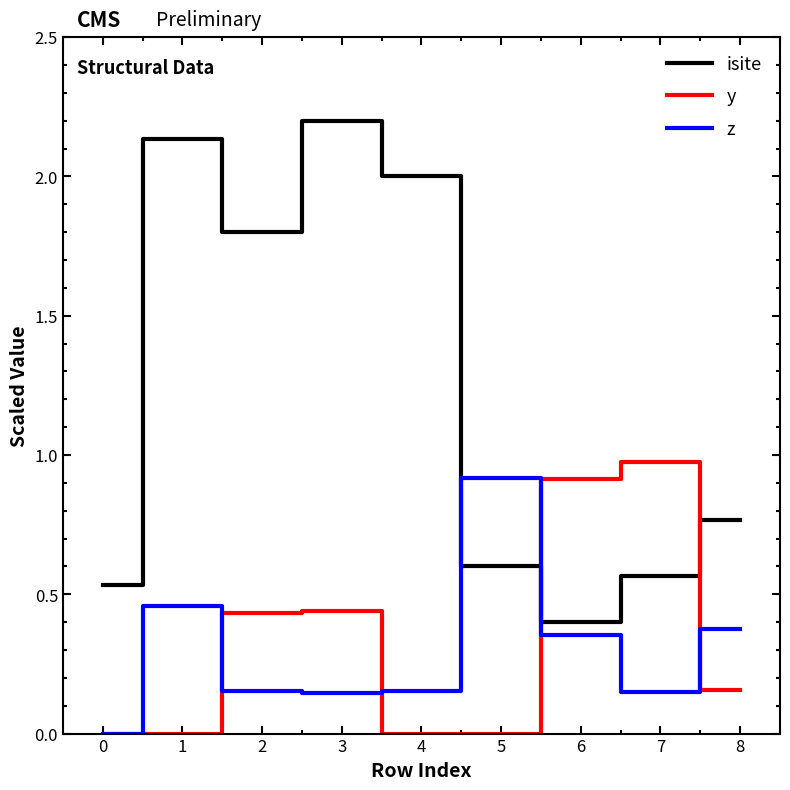

True or false: y has a value of 0.8 at 3.

False